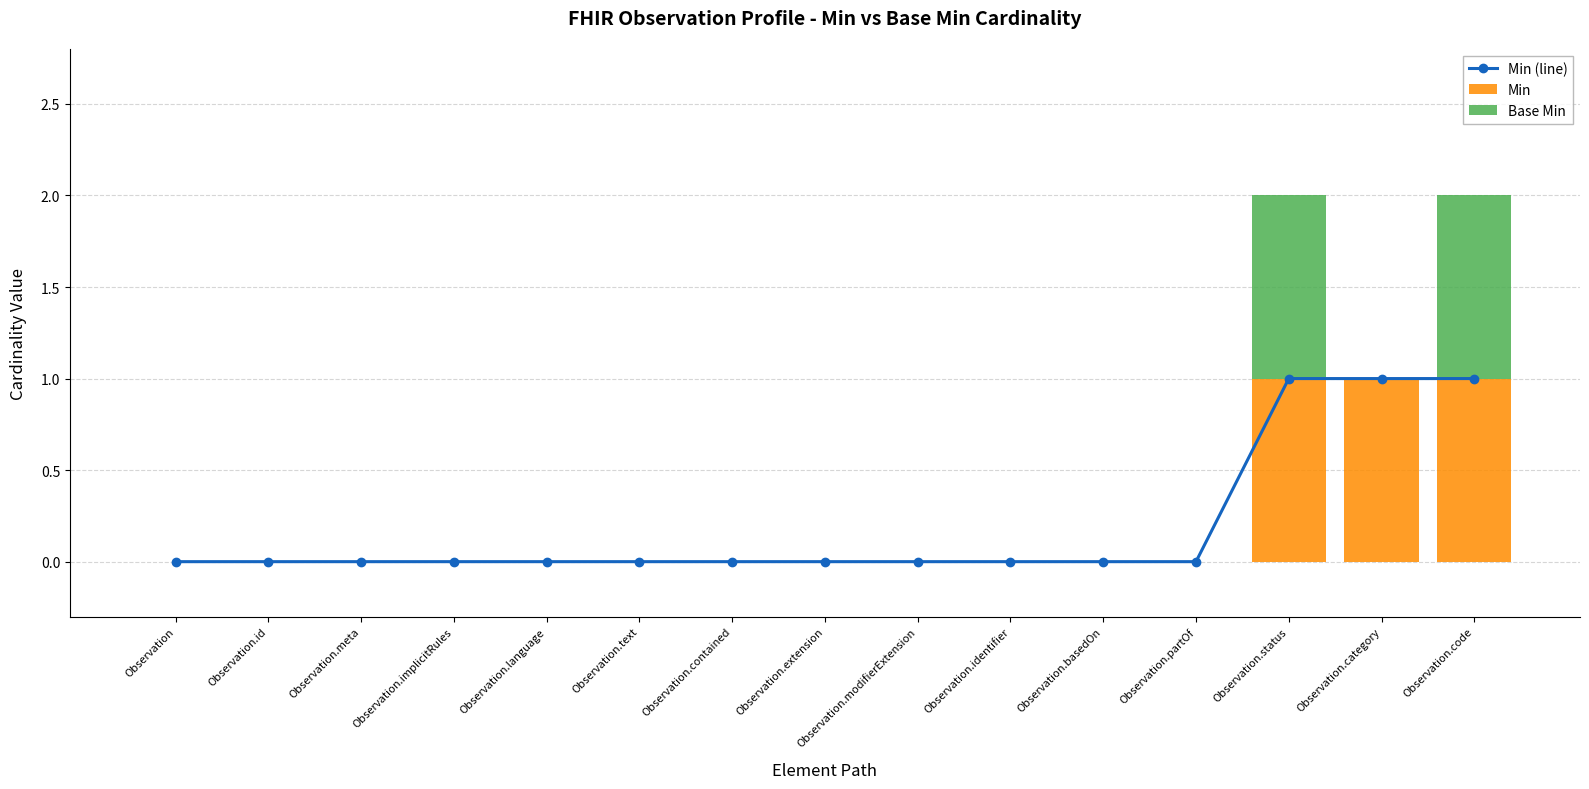

List the labels in order of Min value, largest first.

Observation.status, Observation.category, Observation.code, Observation, Observation.id, Observation.meta, Observation.implicitRules, Observation.language, Observation.text, Observation.contained, Observation.extension, Observation.modifierExtension, Observation.identifier, Observation.basedOn, Observation.partOf